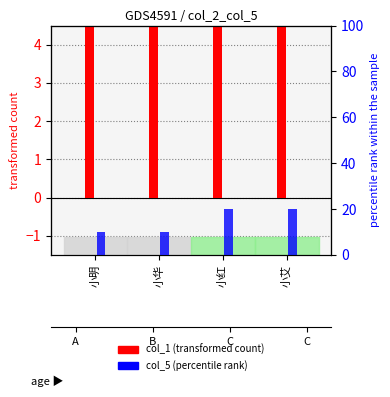

Between 小明 and 小红, which is larger?

小明